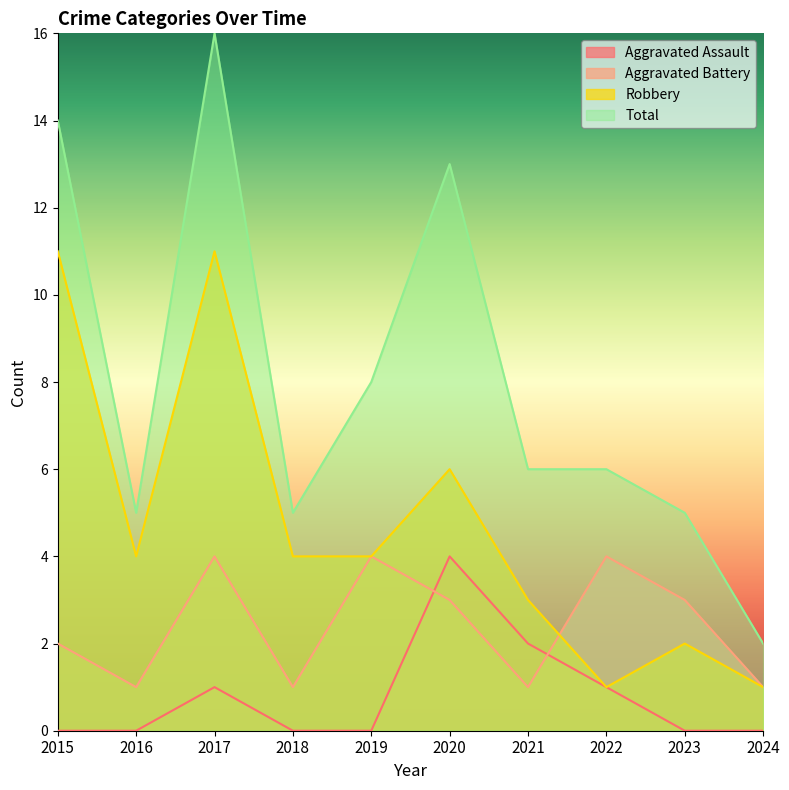

What is the approximate value of Aggravated Battery at 2018?

1